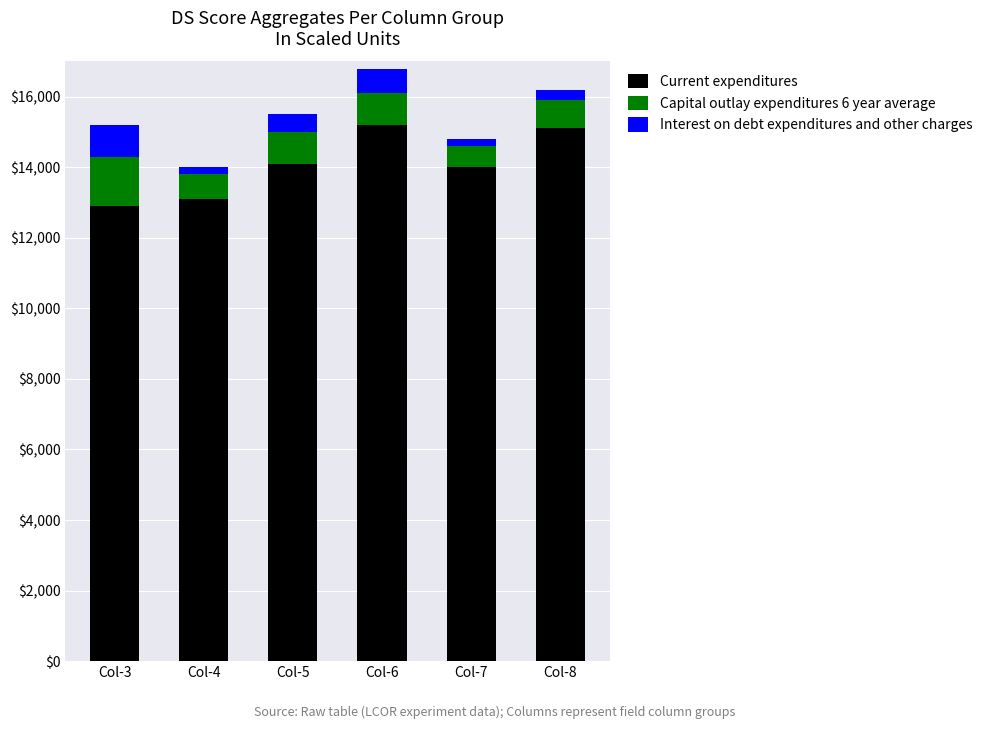

What is the difference between the maximum and second lowest values in the Current expenditures series?

2100